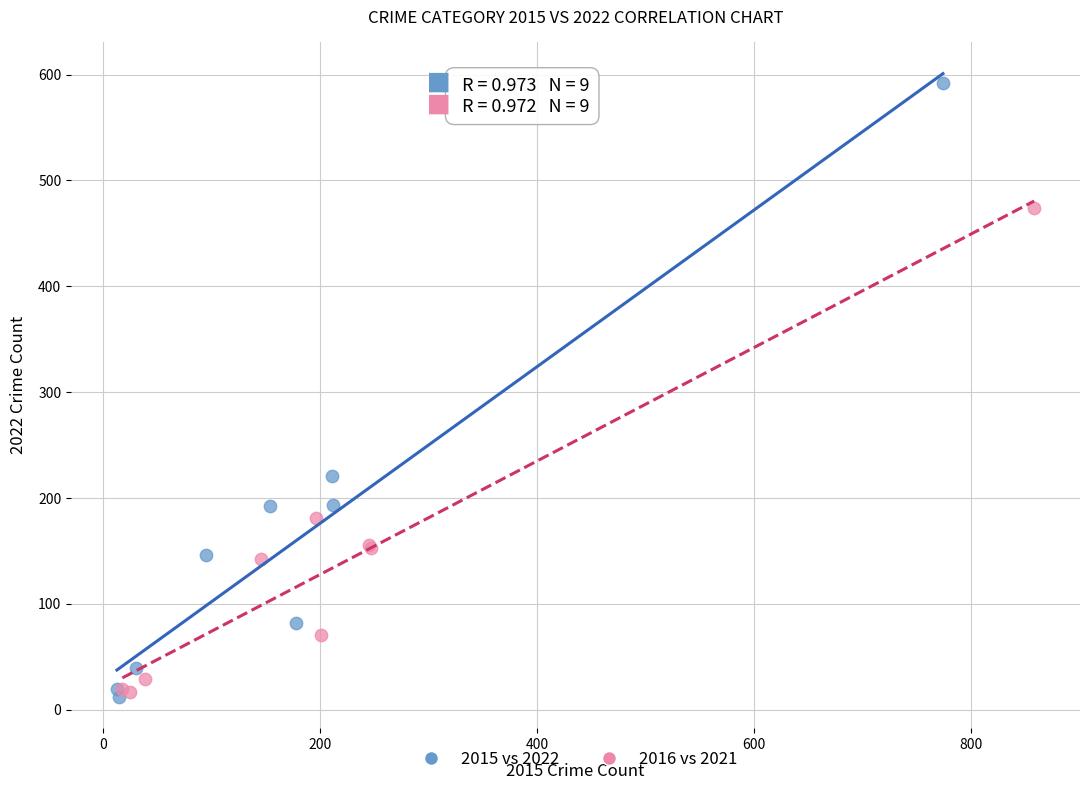

Which series reaches the maximum Y coordinate?

2015 vs 2022